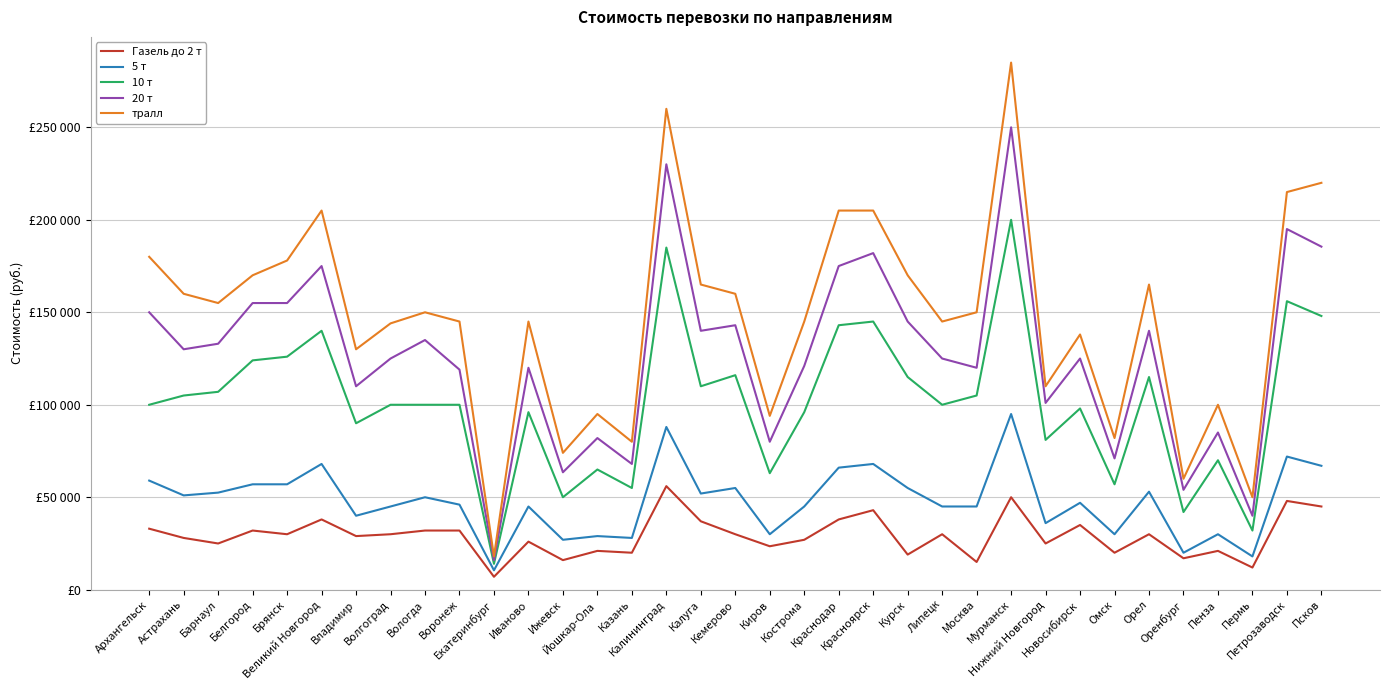

Reading left to right, list all the values displayed in this chart.

Газель до 2 т: 33000	28000	25000	32000	30000	38000	29000	30000	32000	32000	7000	26000	16000	21000	20000	56000	37000	30000	23500	27000	38000	43000	19000	30000	15000	50000	25000	35000	20000	30000	17000	21000	12000	48000	45000
5 т: 59000	51000	52500	57000	57000	68000	40000	45000	50000	46000	10500	45000	27000	29000	28000	88000	52000	55000	30000	45000	66000	68000	55000	45000	45000	95000	36000	47000	30000	53000	20000	30000	18000	72000	67000
10 т: 100000	105000	107000	124000	126000	140000	90000	100000	100000	100000	14000	96000	50000	65000	55000	185000	110000	116000	63000	96000	143000	145000	115000	100000	105000	200000	81000	98000	57000	115000	42000	70000	32000	156000	148000
20 т: 150000	130000	133000	155000	155000	175000	110000	125000	135000	119000	16000	120000	63500	82000	68000	230000	140000	143000	80000	121000	175000	182000	145000	125000	120000	250000	101000	125000	71000	140000	54000	85000	40000	195000	185500
тралл: 180000	160000	155000	170000	178000	205000	130000	144000	150000	145000	18000	145000	74000	95000	80000	260000	165000	160000	94000	145000	205000	205000	170000	145000	150000	285000	110000	138000	82000	165000	60000	100000	50000	215000	220000